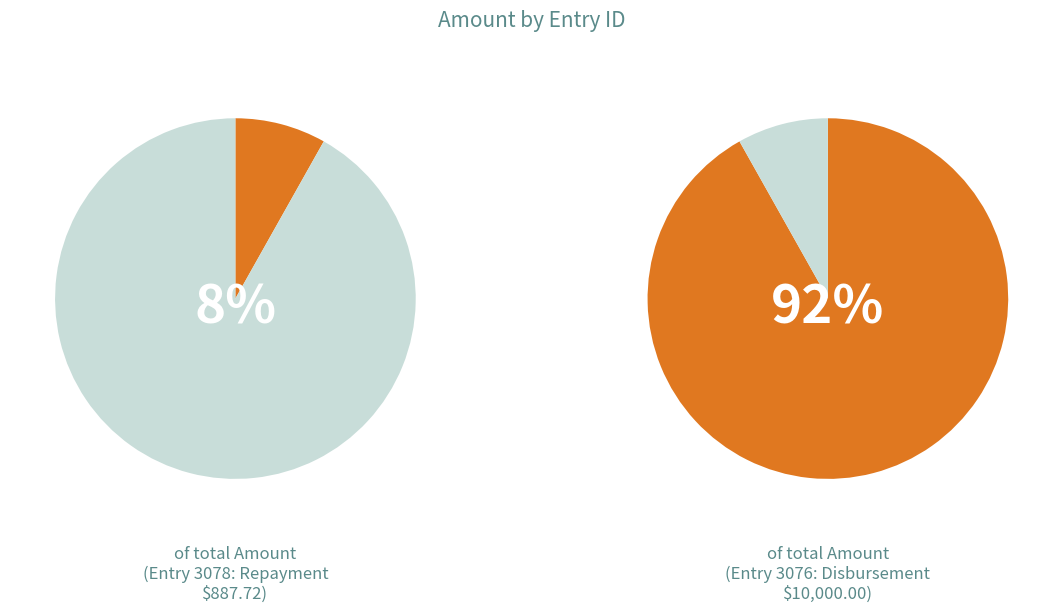

The 3078 slice represents 2% of the pie. True or false?

False